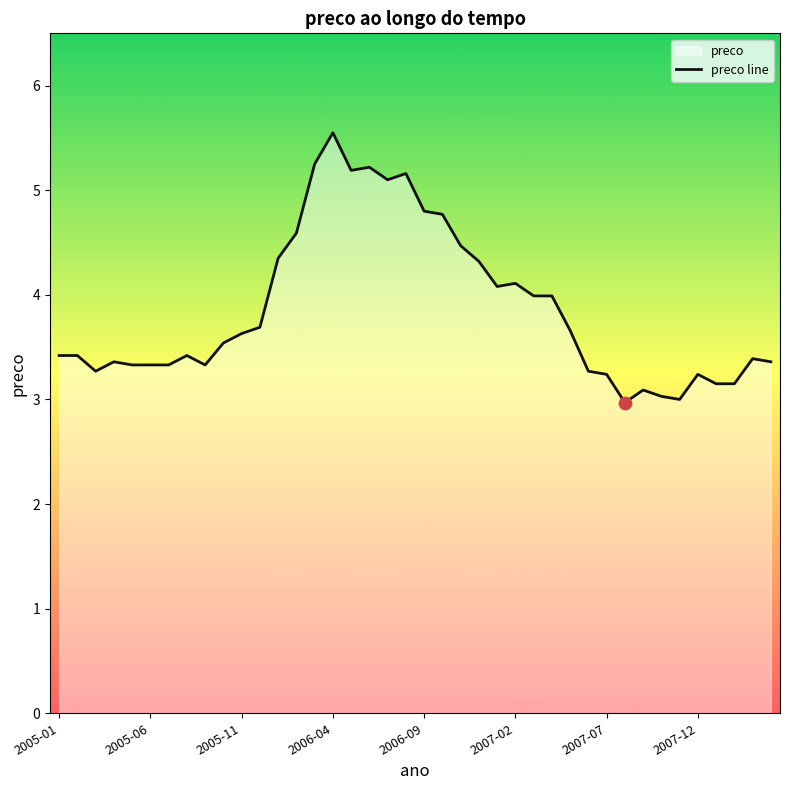

What is the smallest value displayed?

3.0